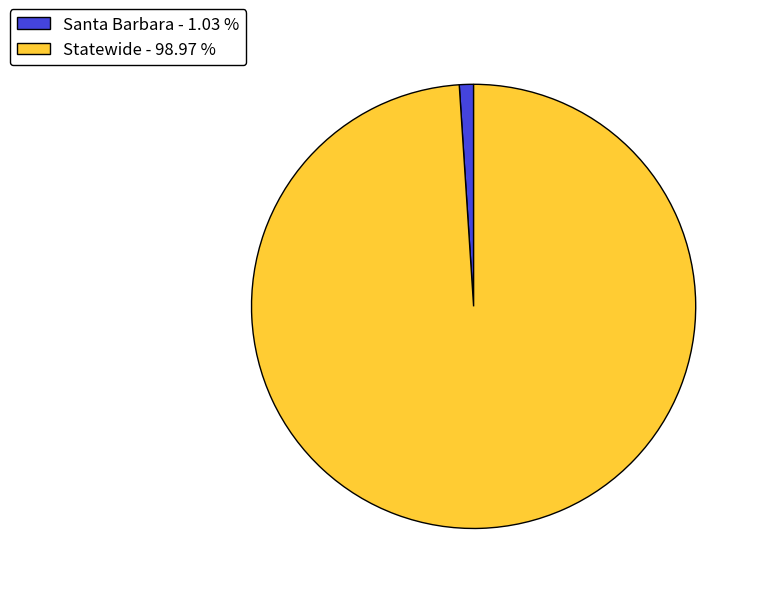

Is there a majority slice in this chart?

Yes